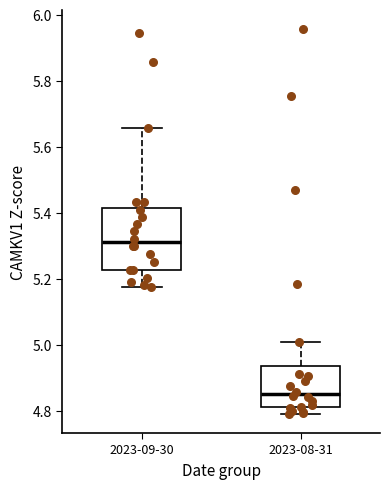

Reading left to right, read every box against the y-axis: the position of its median line, the range the box covers, and the ends of its whiskers. The values are not printed on the chart, so give them approximately, as read against the axis.

2023-09-30: median 5.32, box 5.22 to 5.42, whiskers 5.18 to 5.66
2023-08-31: median 4.86, box 4.82 to 4.94, whiskers 4.80 to 5.00